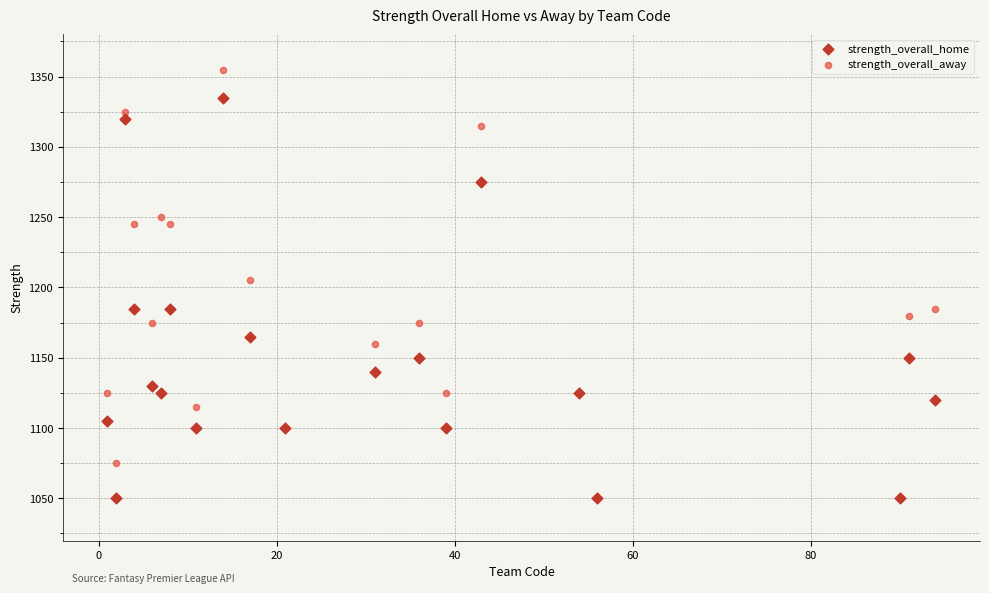

Which series has the largest Y range (max minus min)?

strength_overall_away